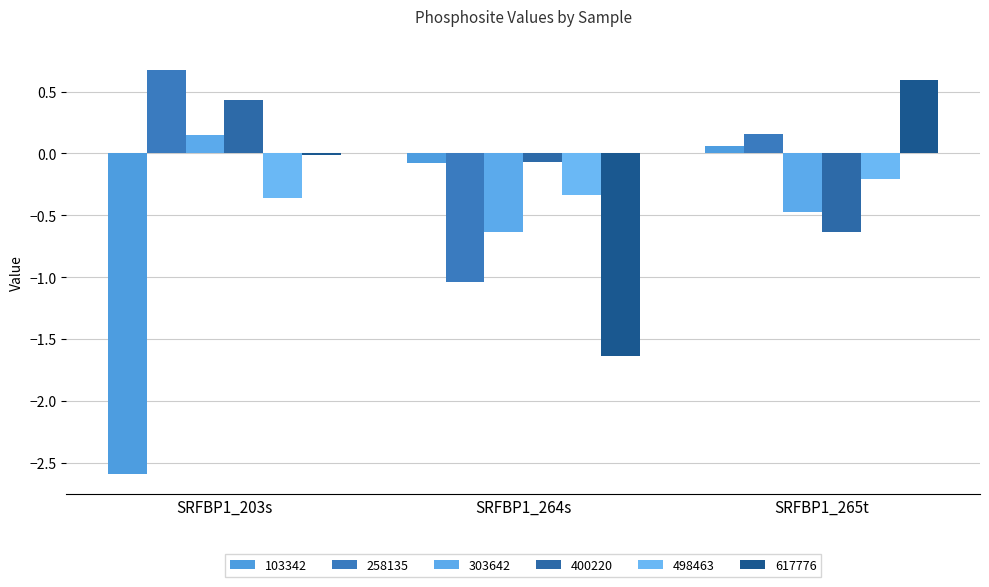

How many groups of bars are there?

3